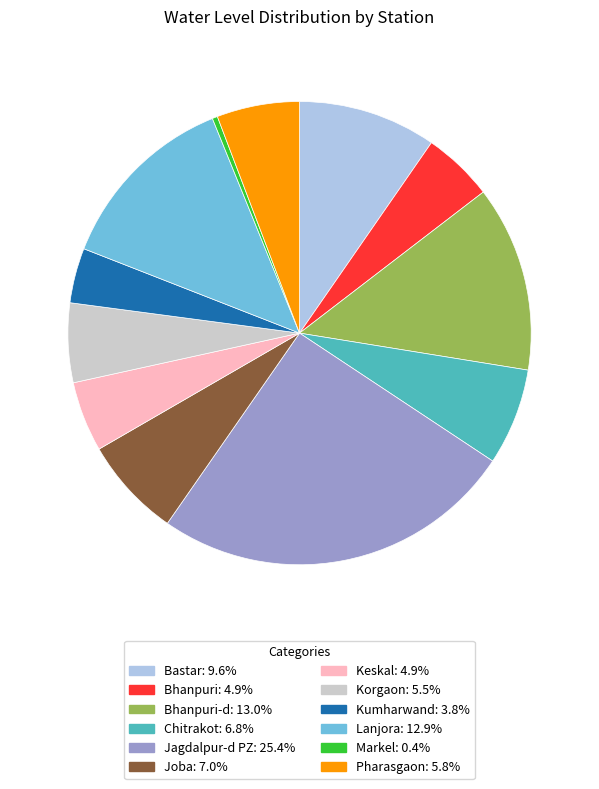

Is there any slice that represents more than half of the pie?

No